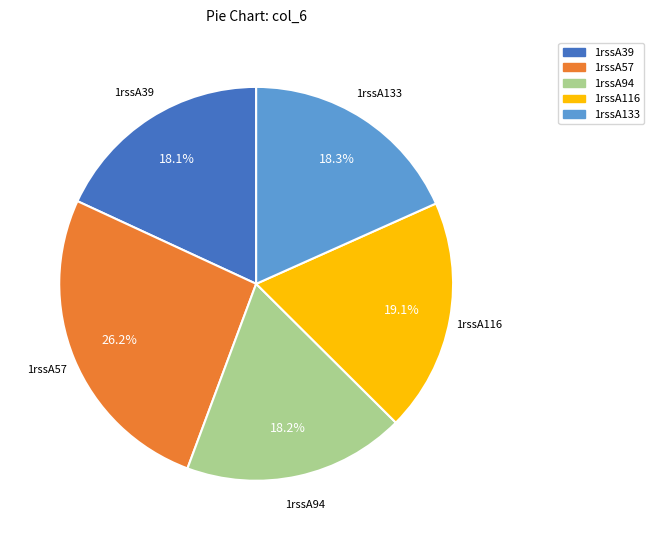

Count the number of slices in the pie.

5